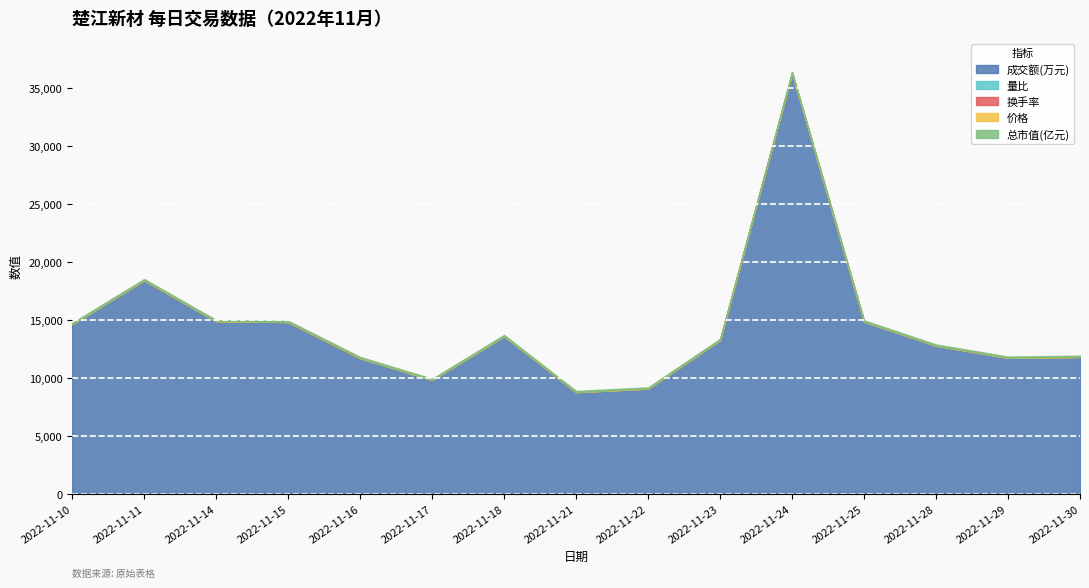

Rank the categories by 价格 value from lowest to highest.

2022-11-22, 2022-11-14, 2022-11-18, 2022-11-21, 2022-11-10, 2022-11-23, 2022-11-28, 2022-11-17, 2022-11-11, 2022-11-16, 2022-11-30, 2022-11-15, 2022-11-29, 2022-11-25, 2022-11-24